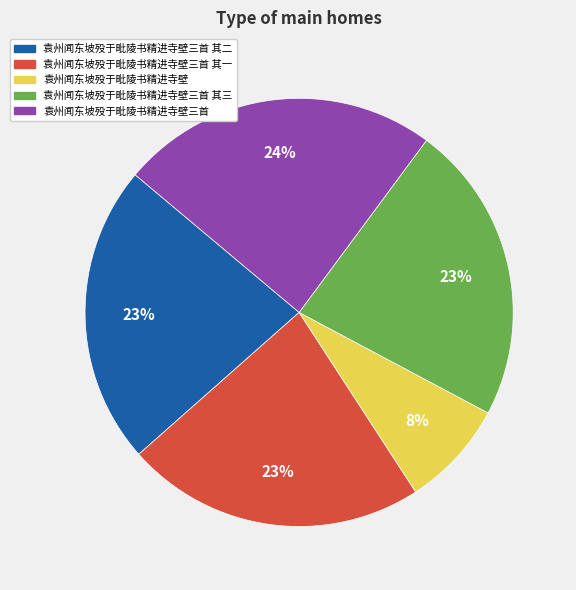

Does any single category account for the majority?

No